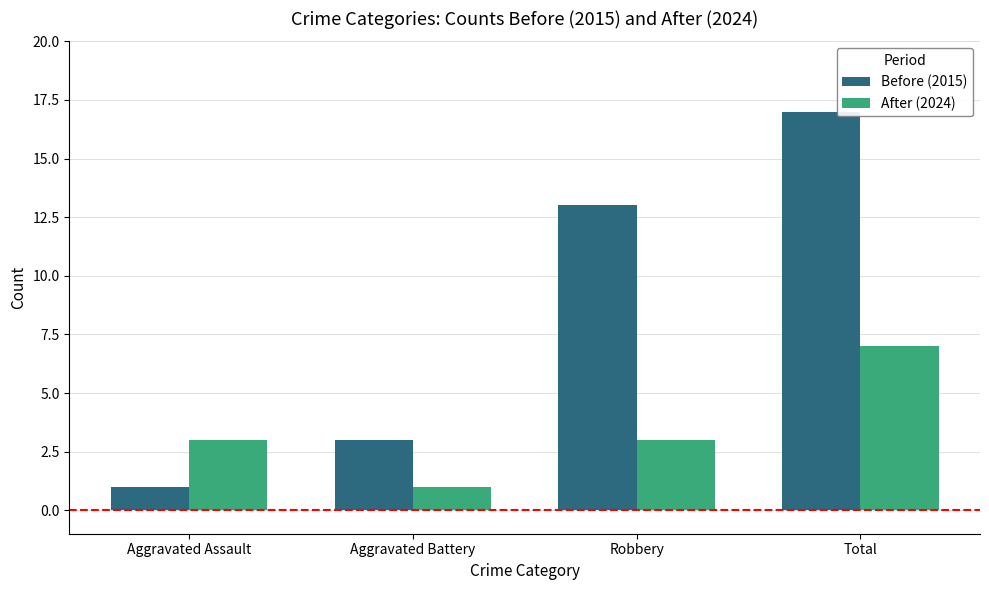

What are all the series names shown in the legend?

Before (2015), After (2024)